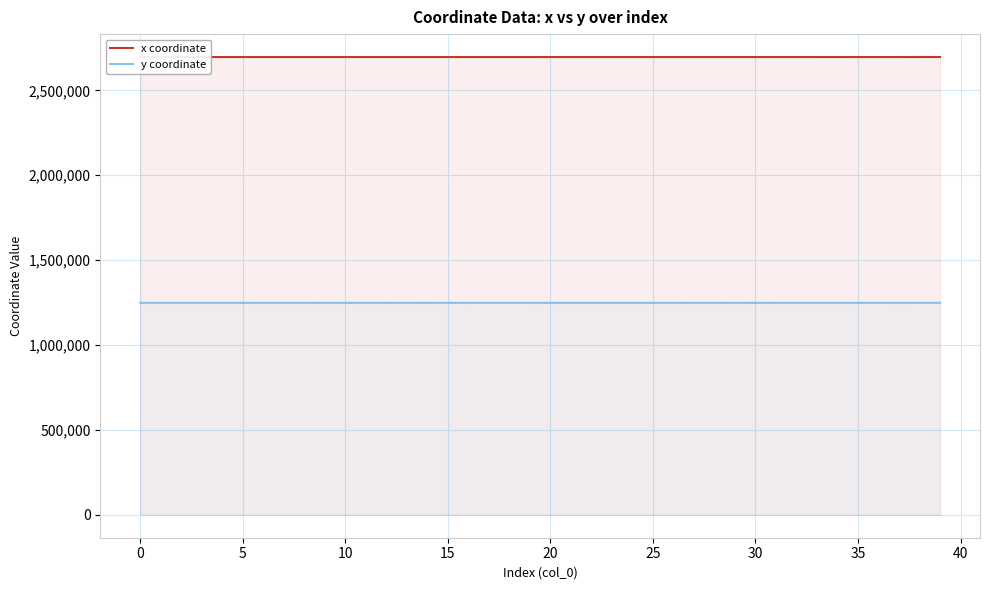

True or false: y coordinate has a value of 1840264.2 at 17.

False